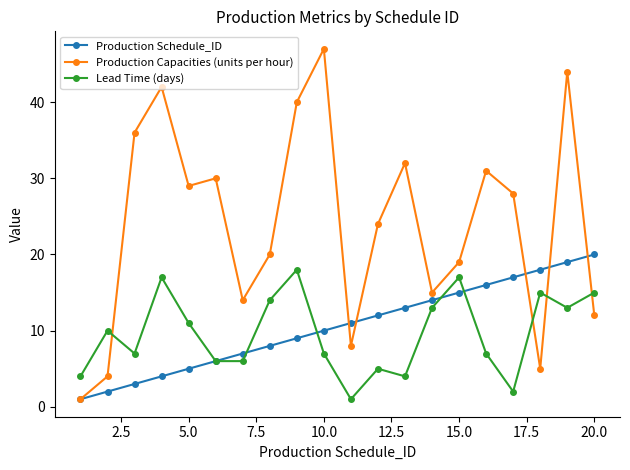

True or false: Lead Time (days) has more than 2 points higher than both neighbors.

True